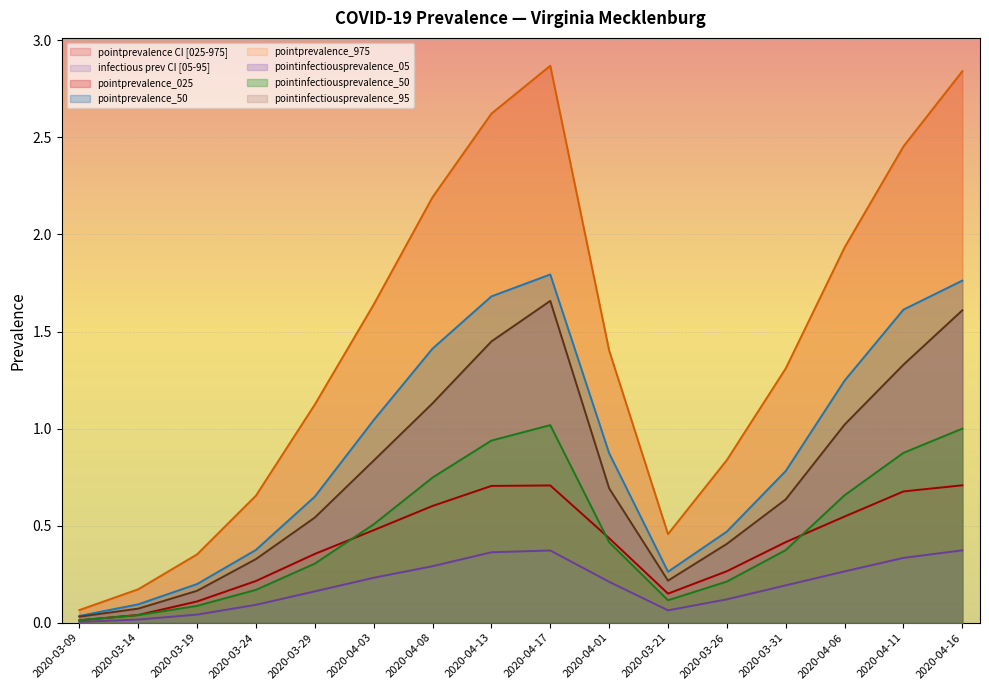

Between 2020-04-03 and 2020-04-13, which series saw the biggest shift?

pointprevalence_975